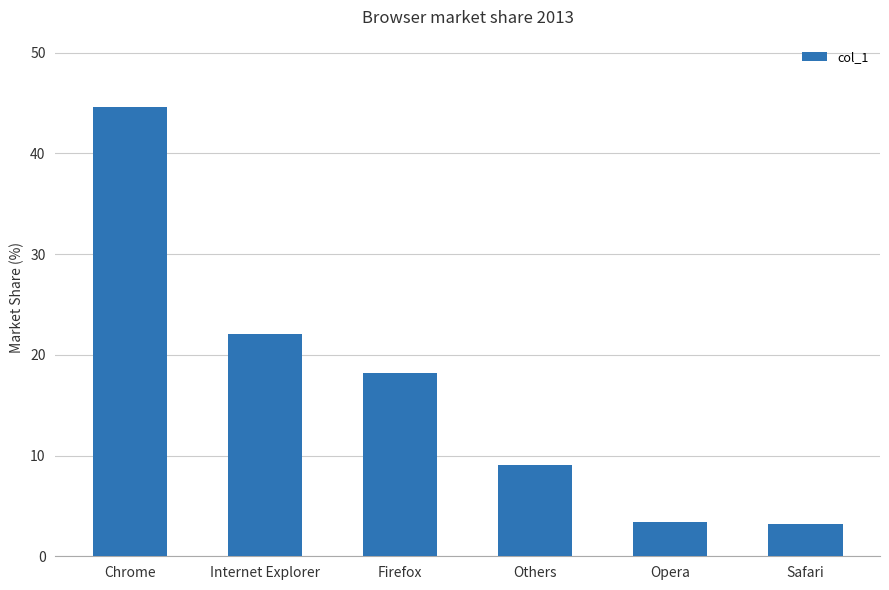

How many bars are there in total?

6